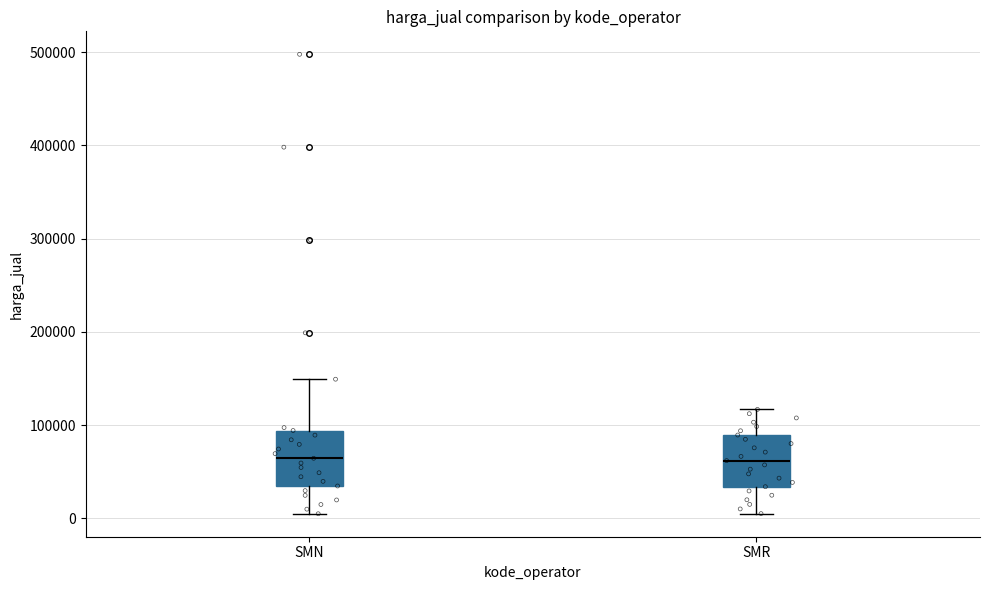

Where does the lower whisker of the box for SMN end on the y-axis? The values are not printed on the chart, so give them approximately, as read against the axis.

0